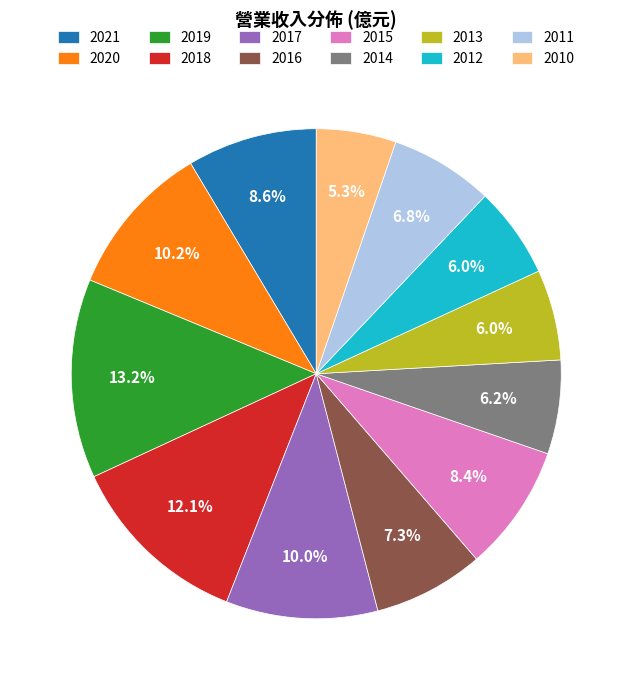

To the nearest percent, what is the combined percentage of 2016 and 2013?

13%